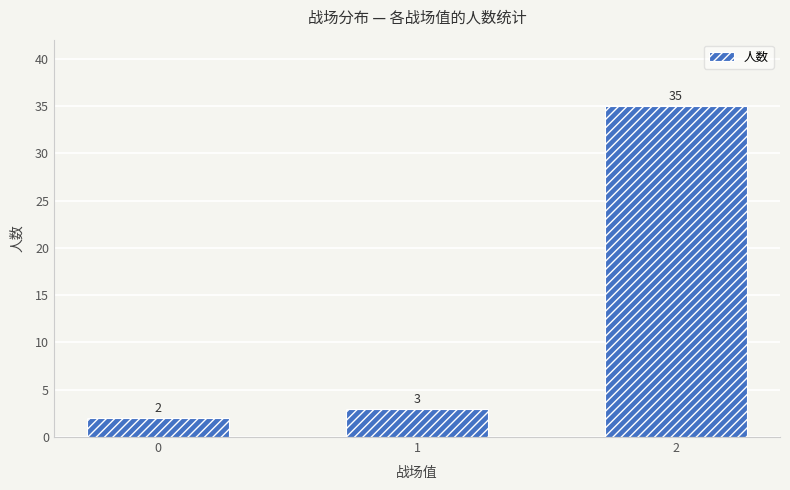

Which category has the highest value across all series?

2